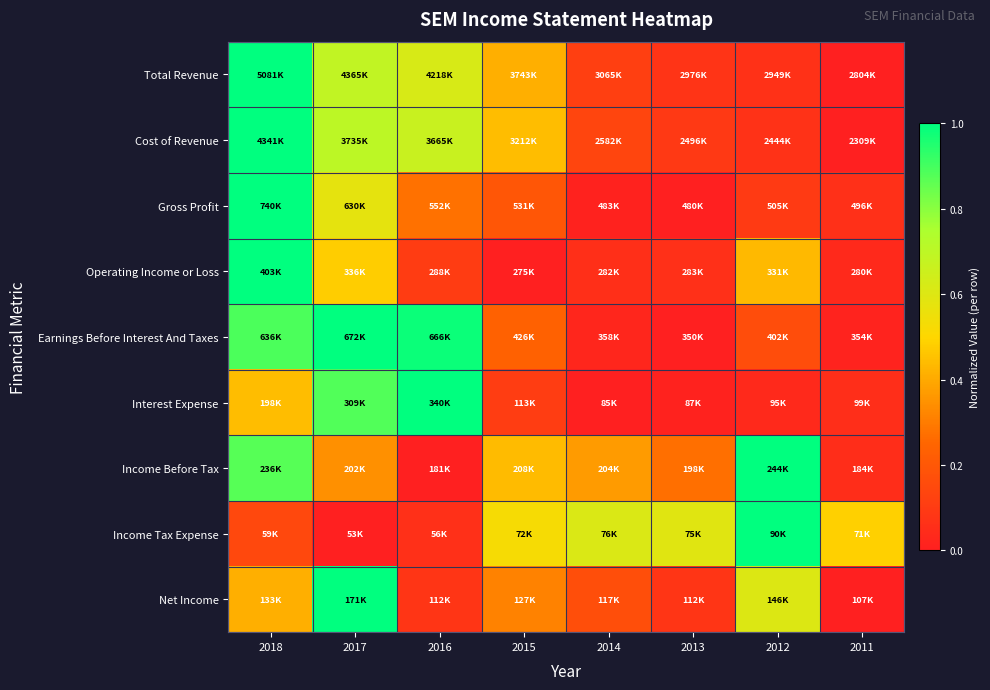

Reading left to right, list all the values displayed in this chart.

Total Revenue: 2018=1.0	2017=0.7	2016=0.6	2015=0.4	2014=0.1	2013=0.1	2012=0.1	2011=0.0
Cost of Revenue: 2018=1.0	2017=0.7	2016=0.7	2015=0.4	2014=0.1	2013=0.1	2012=0.1	2011=0.0
Gross Profit: 2018=1.0	2017=0.6	2016=0.3	2015=0.2	2014=0.0	2013=0.0	2012=0.1	2011=0.1
Operating Income or Loss: 2018=1.0	2017=0.5	2016=0.1	2015=0.0	2014=0.1	2013=0.1	2012=0.4	2011=0.0
Earnings Before Interest And Taxes: 2018=0.9	2017=1.0	2016=1.0	2015=0.2	2014=0.0	2013=0.0	2012=0.2	2011=0.0
Interest Expense: 2018=0.4	2017=0.9	2016=1.0	2015=0.1	2014=0.0	2013=0.0	2012=0.0	2011=0.1
Income Before Tax: 2018=0.9	2017=0.3	2016=0.0	2015=0.4	2014=0.4	2013=0.3	2012=1.0	2011=0.0
Income Tax Expense: 2018=0.1	2017=0.0	2016=0.1	2015=0.5	2014=0.6	2013=0.6	2012=1.0	2011=0.5
Net Income: 2018=0.4	2017=1.0	2016=0.1	2015=0.3	2014=0.2	2013=0.1	2012=0.6	2011=0.0